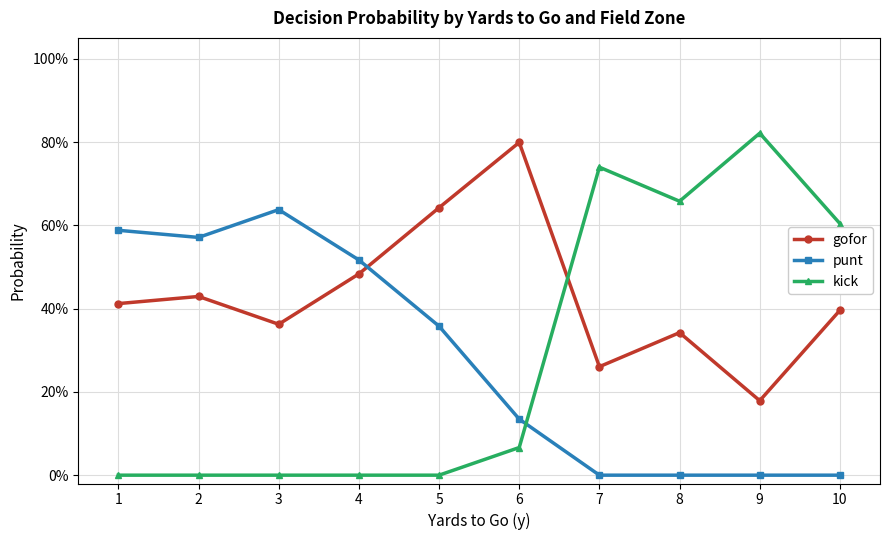

Reading left to right, transcribe all the data shown in this chart.

gofor: 0.4	0.4	0.4	0.5	0.6	0.8	0.3	0.3	0.2	0.4
punt: 0.6	0.6	0.6	0.5	0.4	0.1	0.0	0.0	0.0	0.0
kick: 0.0	0.0	0.0	0.0	0.0	0.1	0.7	0.7	0.8	0.6